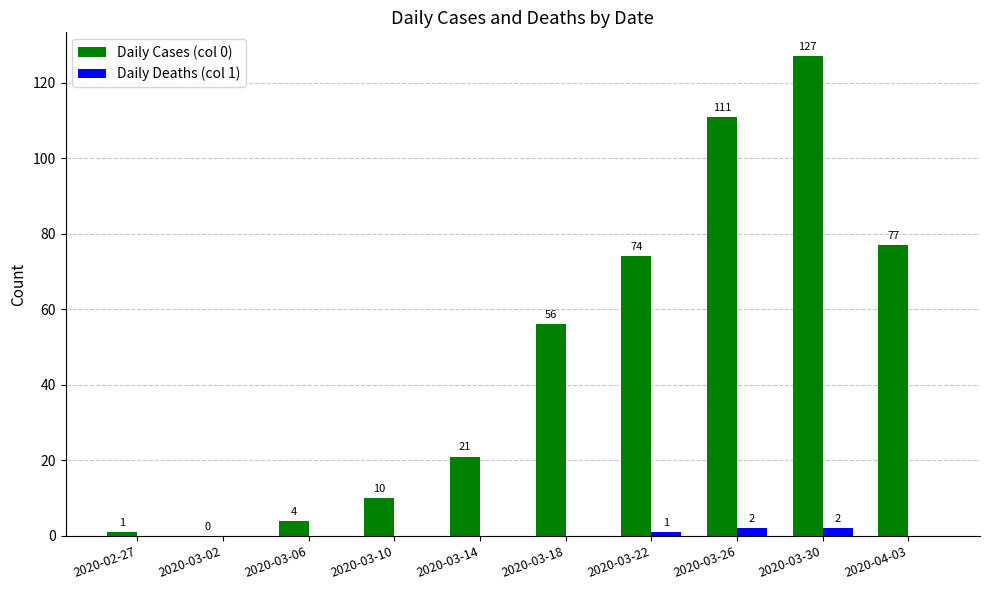

How many data points does each series have?

10